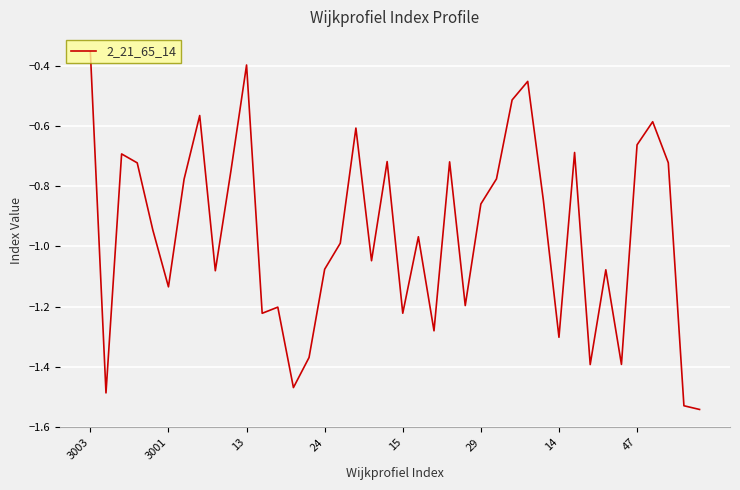

At which label is the value closest to 0?

3003